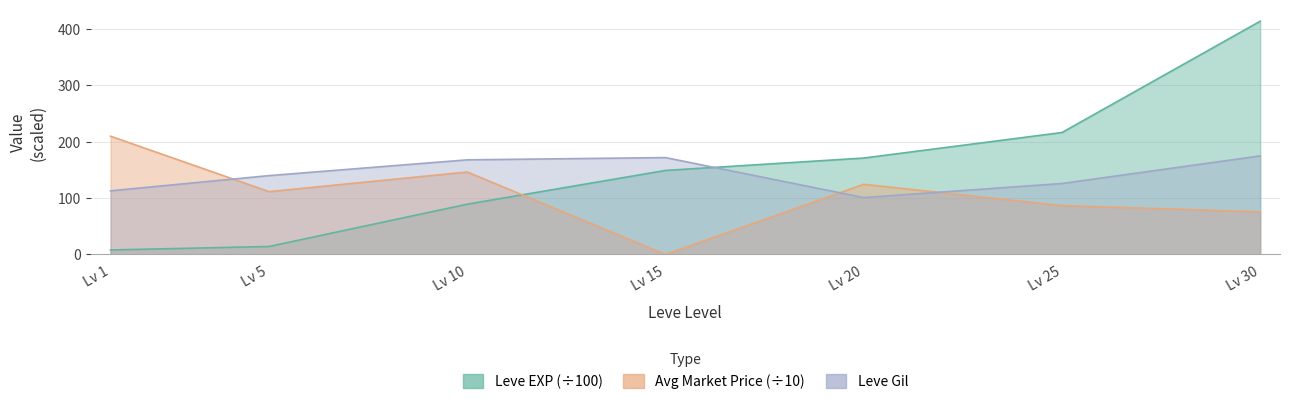

Reading right to left, transcribe all the data shown in this chart.

Leve EXP: 414.1	216.5	171.2	149.2	89.3	14.2	8.0
Leve Gil: 175.0	126.0	101.0	172.0	168.0	140.0	113.0
currentAveragePrice: 75.7	86.8	124.6	0.0	146.4	111.6	210.0